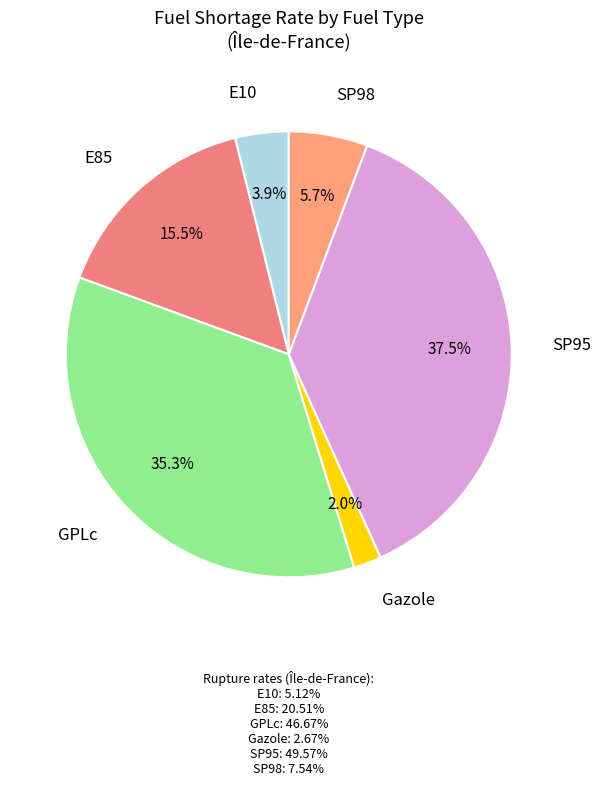

How many slices are in this pie chart?

6